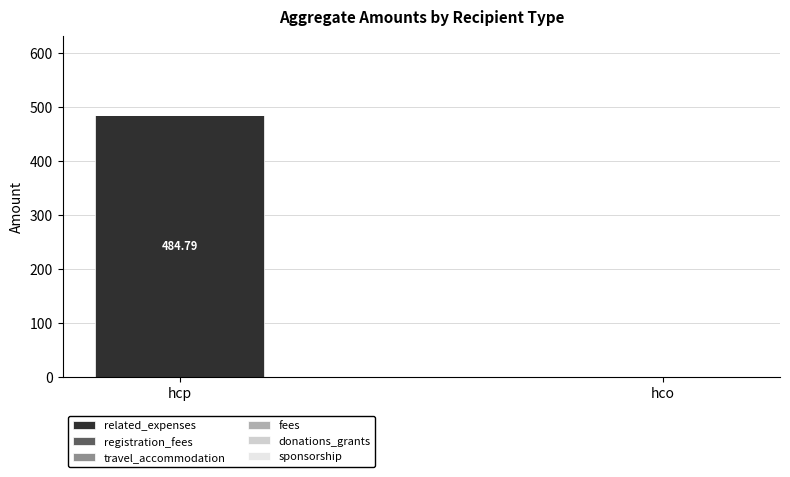

What is the sum of the values at hcp and hco?

484.8